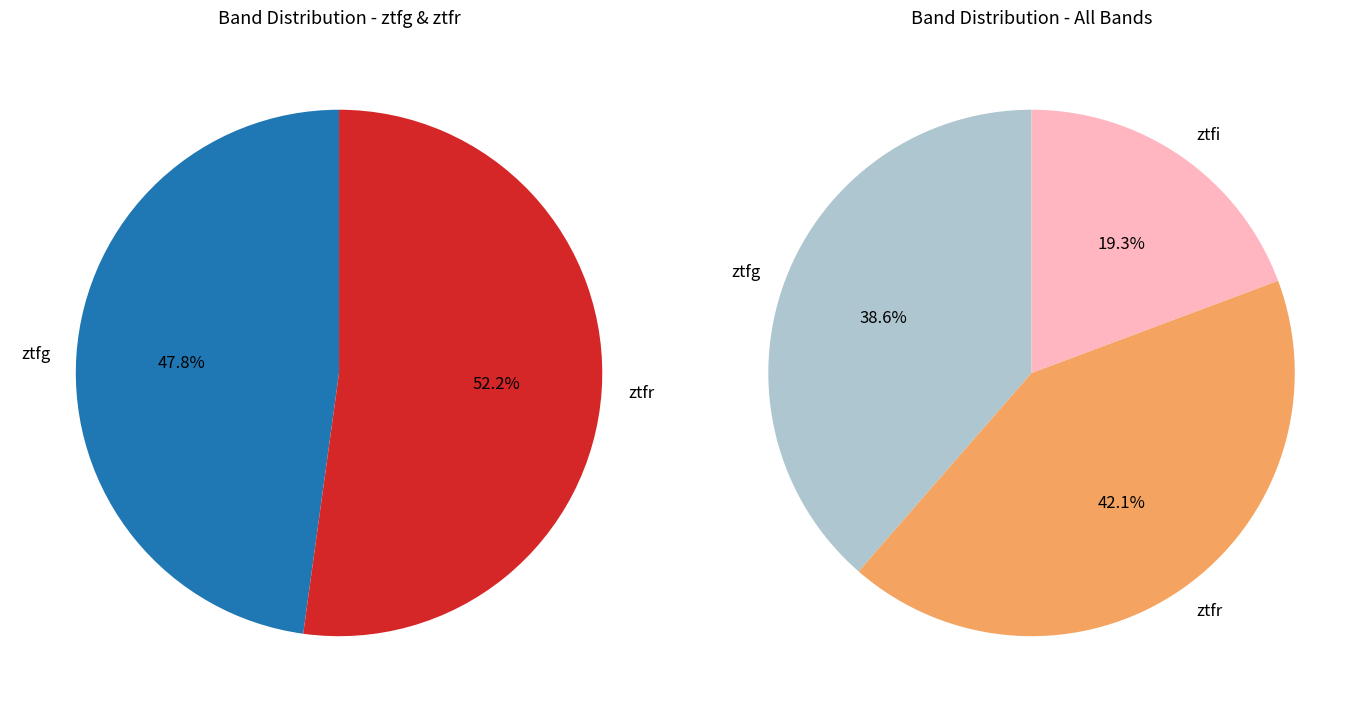

To the nearest percent, what is the difference between the ztfi and ztfr slice percentages?

23%